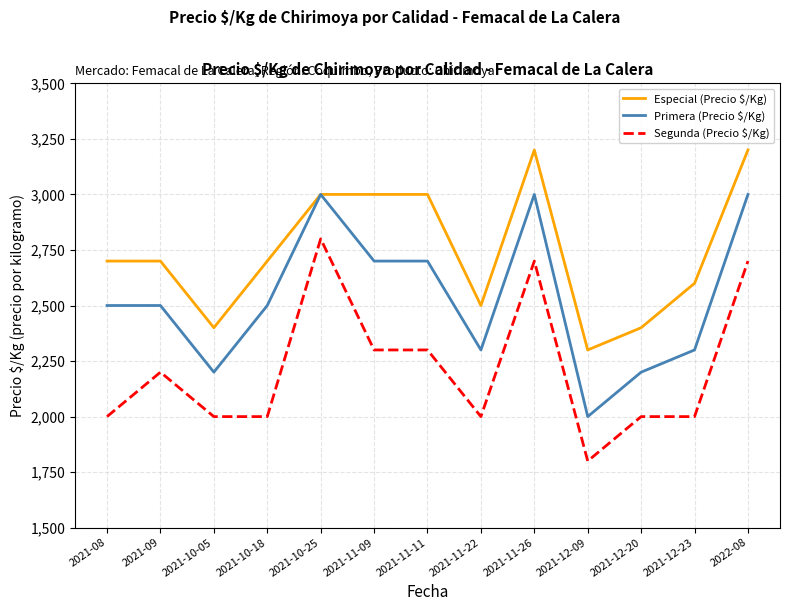

What is the sum of the Primera (Precio $/Kg) values at 2021-11-09 and 2021-09?

5200